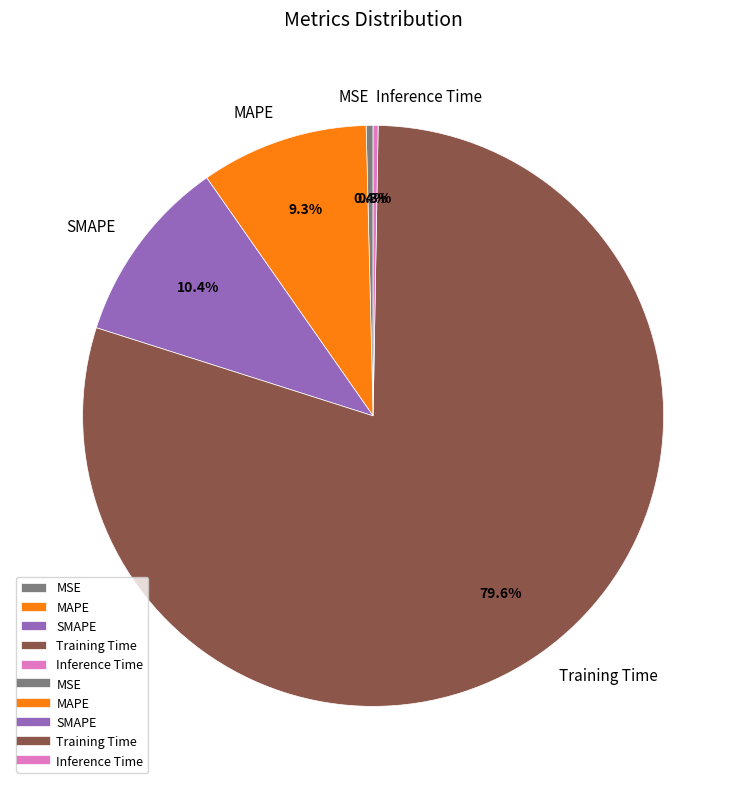

Which slice is the largest?

Training Time